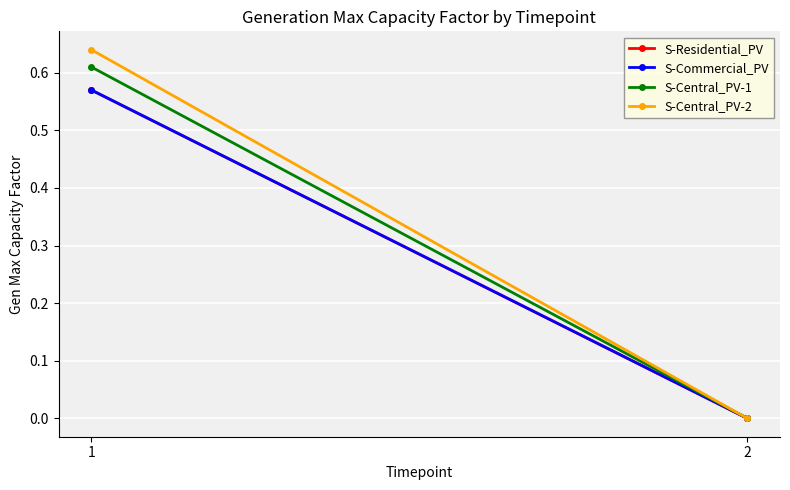

Between 2 and 1, which is larger?

1